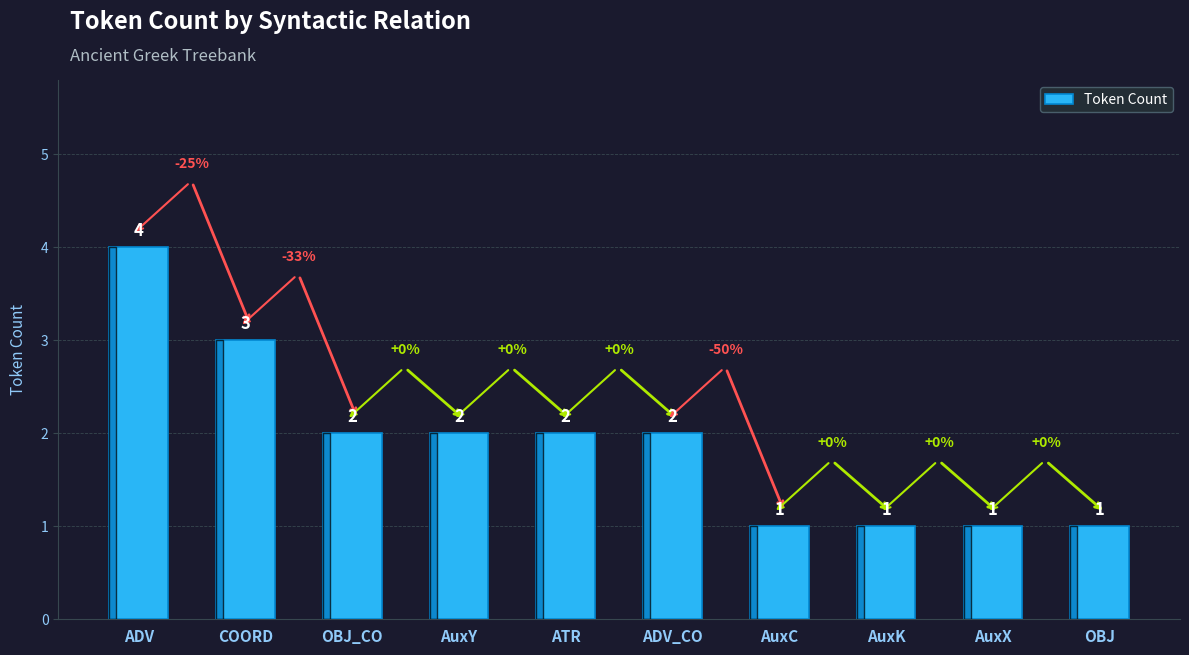

The value at ATR is 2. True or false?

True